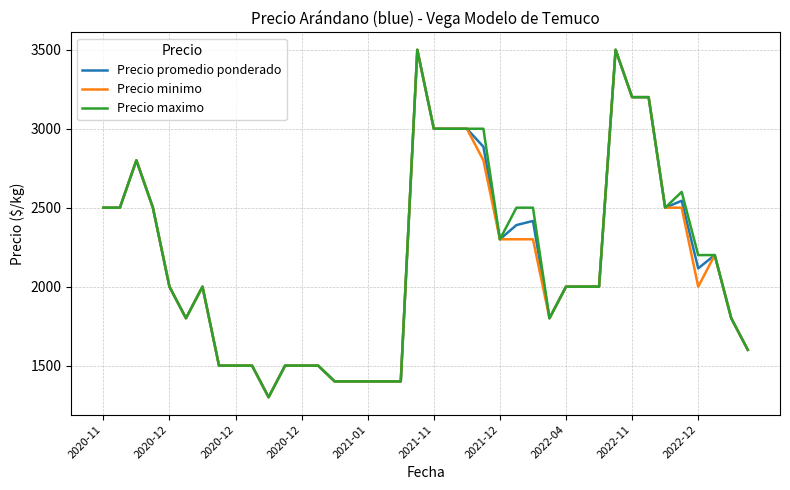

What are all the series names shown in the legend?

Precio promedio ponderado, Precio minimo, Precio maximo